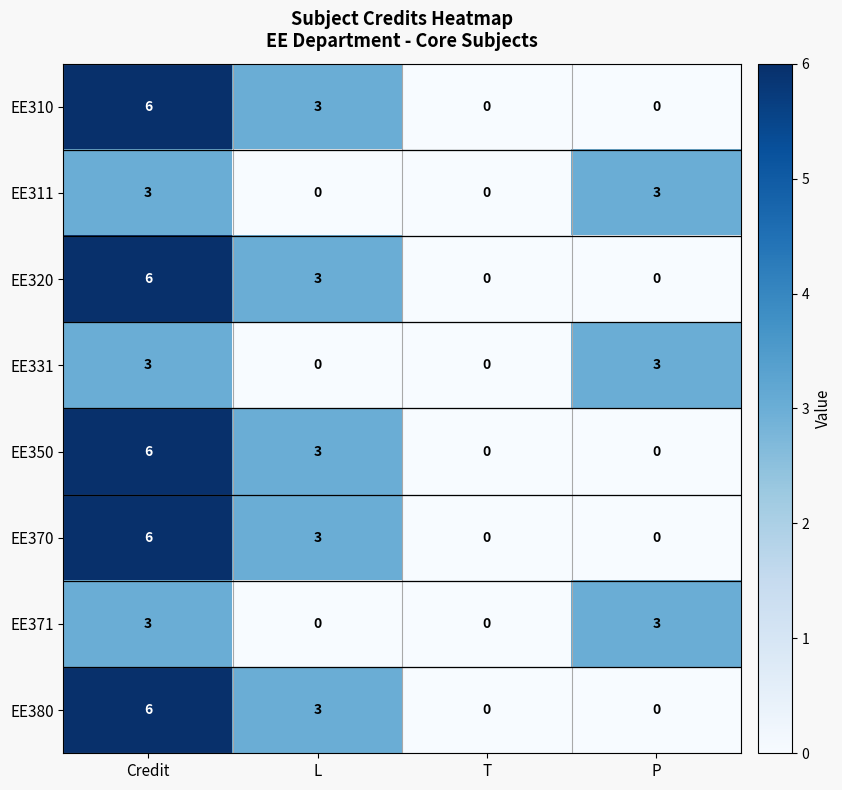

How many EE350 values are between 0 and 6?

4